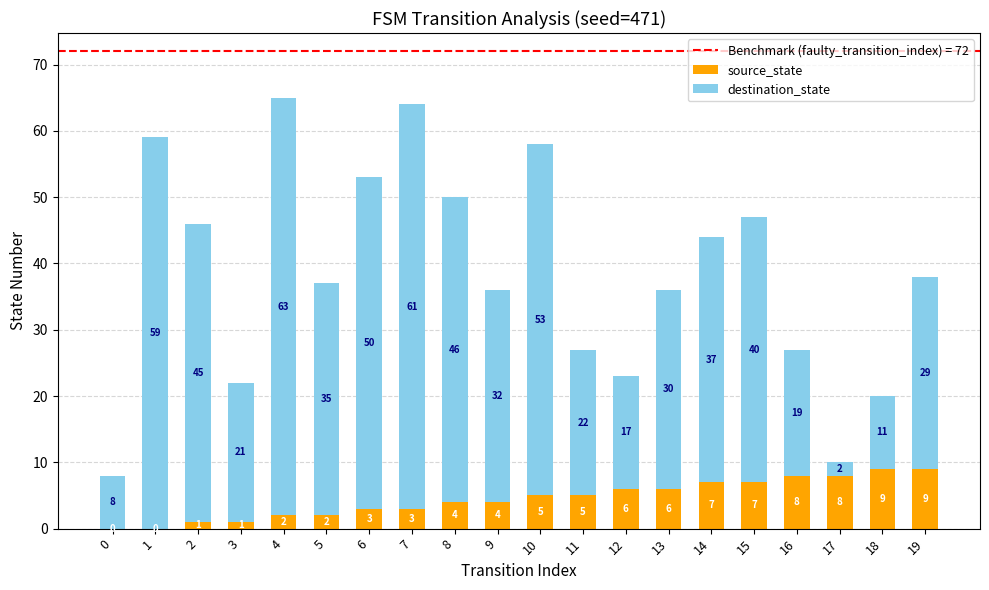

Is it true that source_state equals 12 at 15?

False